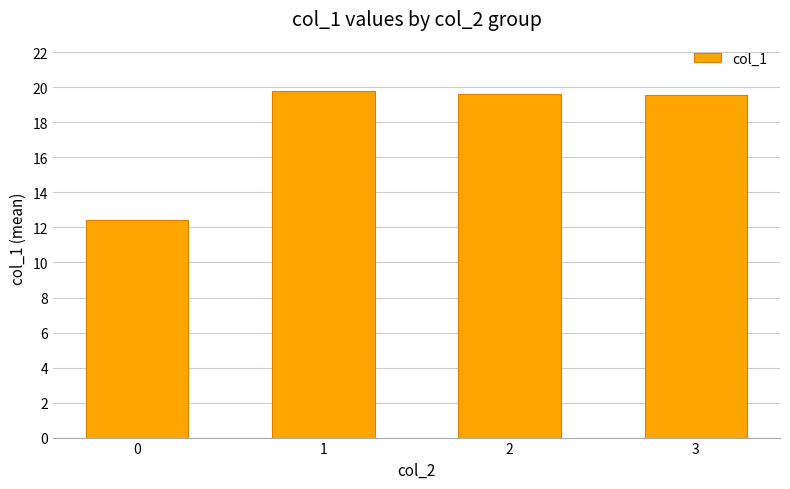

Reading left to right, what are all the values shown in this chart?

0=12.5	1=19.8	2=19.6	3=19.6